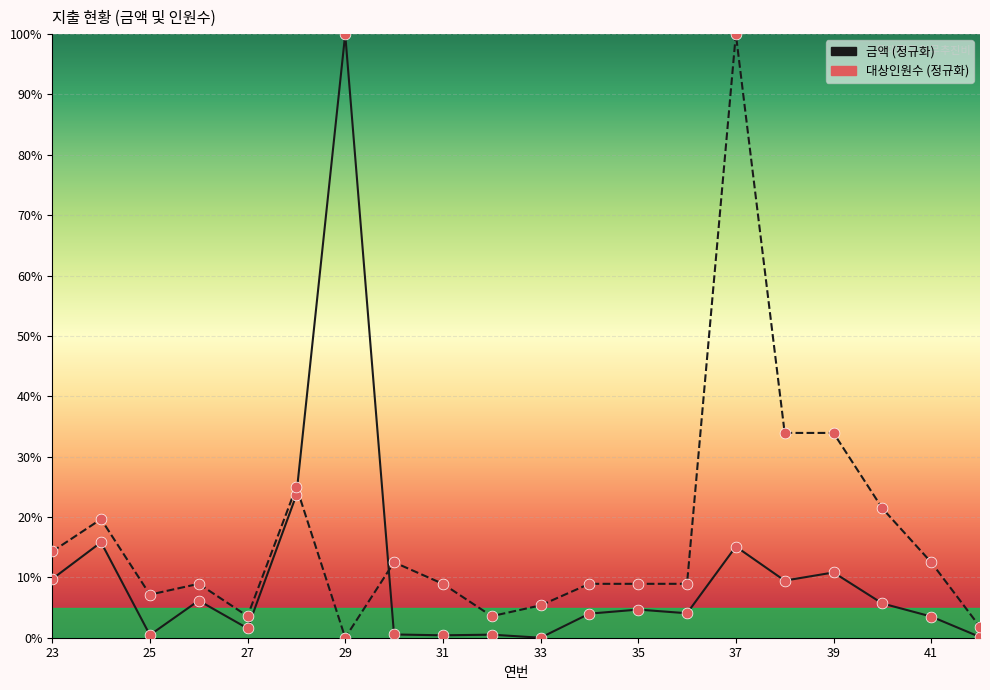

How many lines are shown in the chart?

2